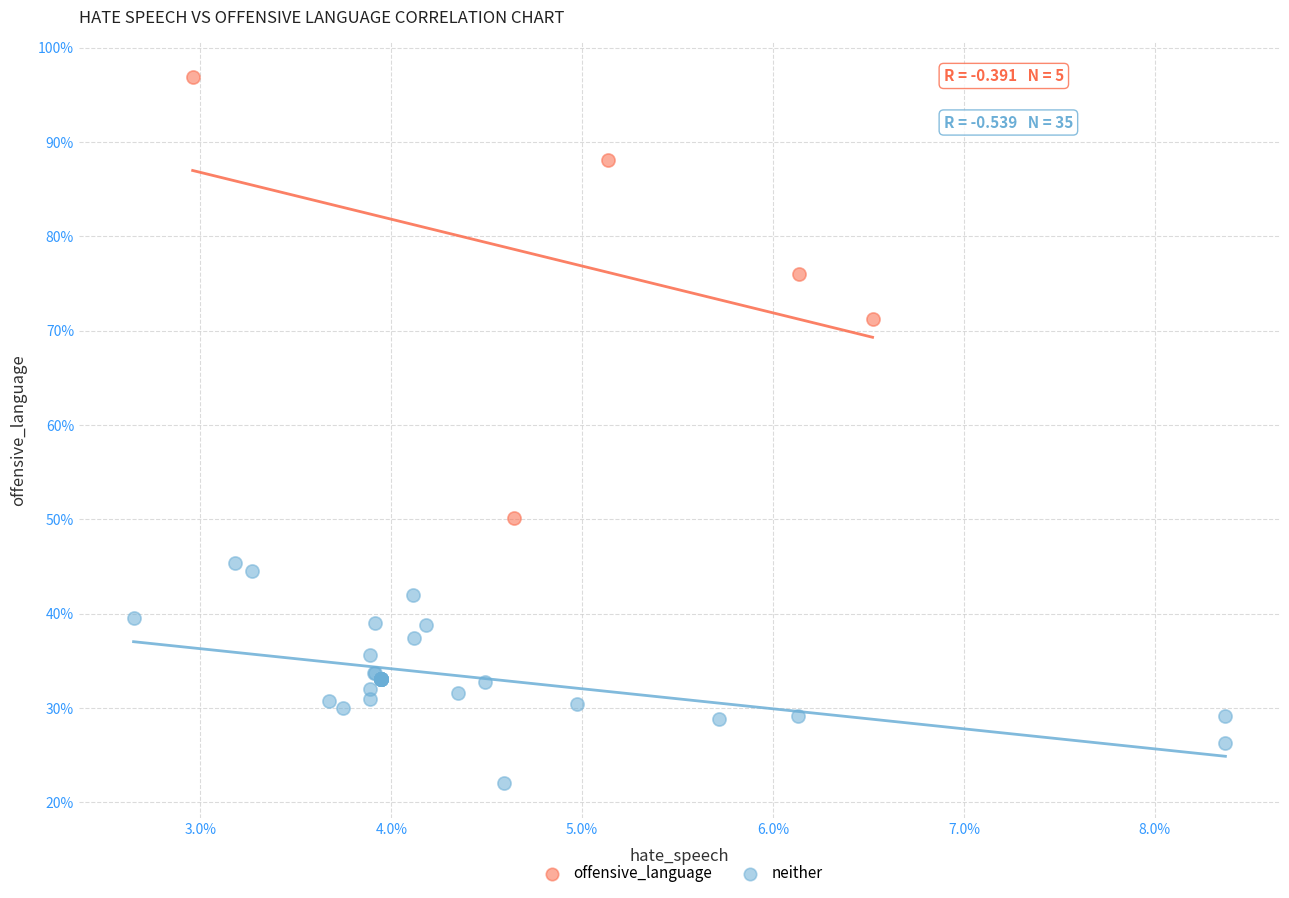

Which series reaches the maximum Y coordinate?

offensive_language